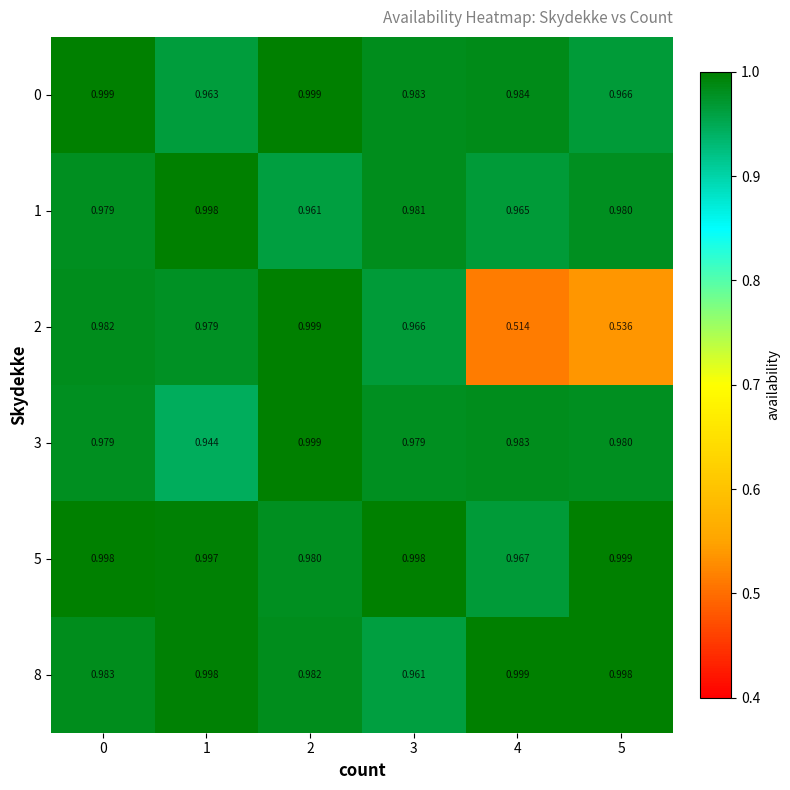

Is the value of 1 at 2 greater than the value of 0 at 0?

No